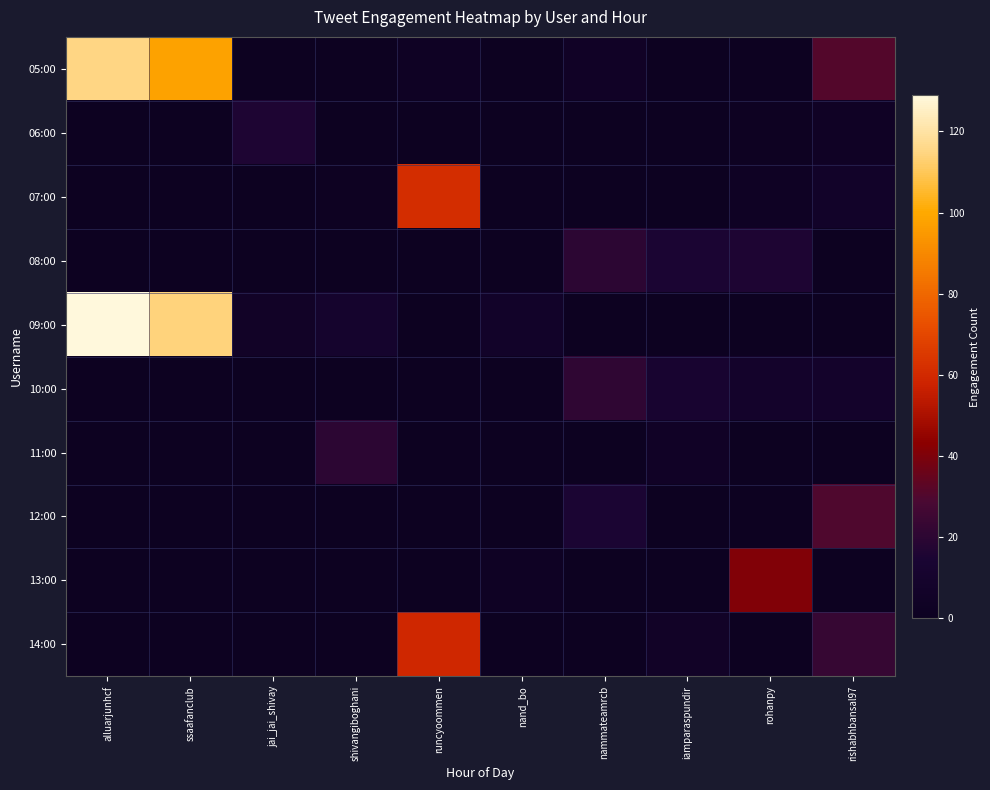

At which category does the chart reach its minimum across all series?

jai_jai_shivay